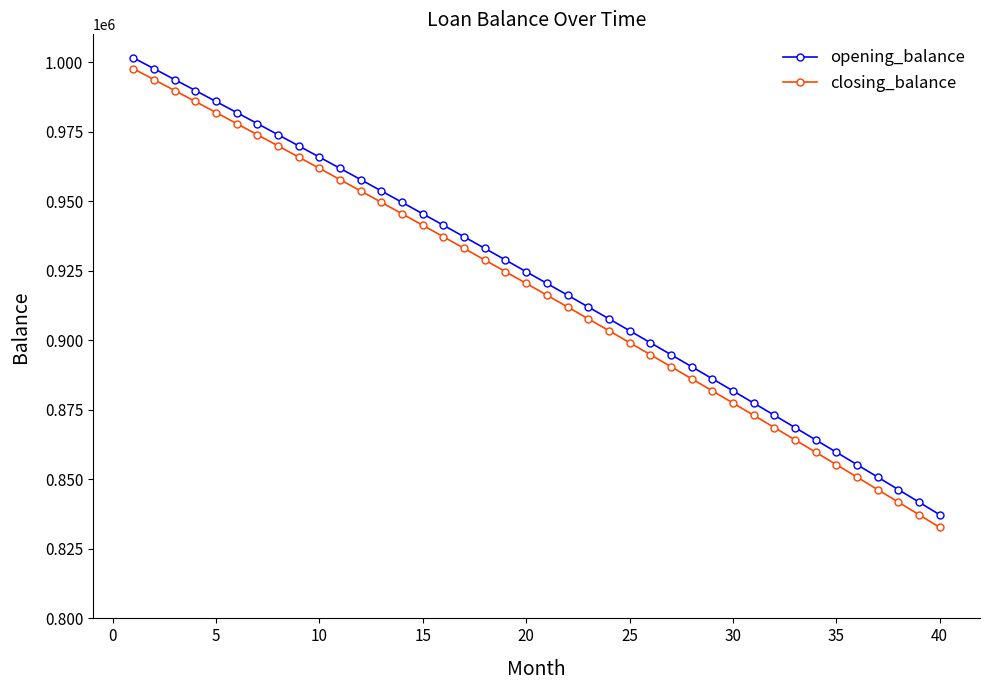

What is the smallest value displayed?

832736.5